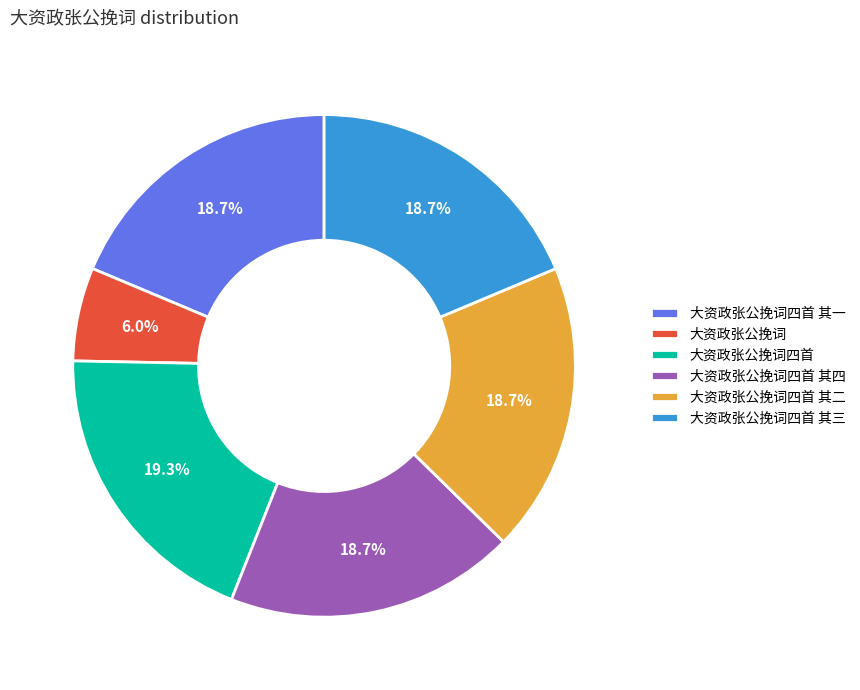

Does 大资政张公挽词 represent more than half of the total?

No